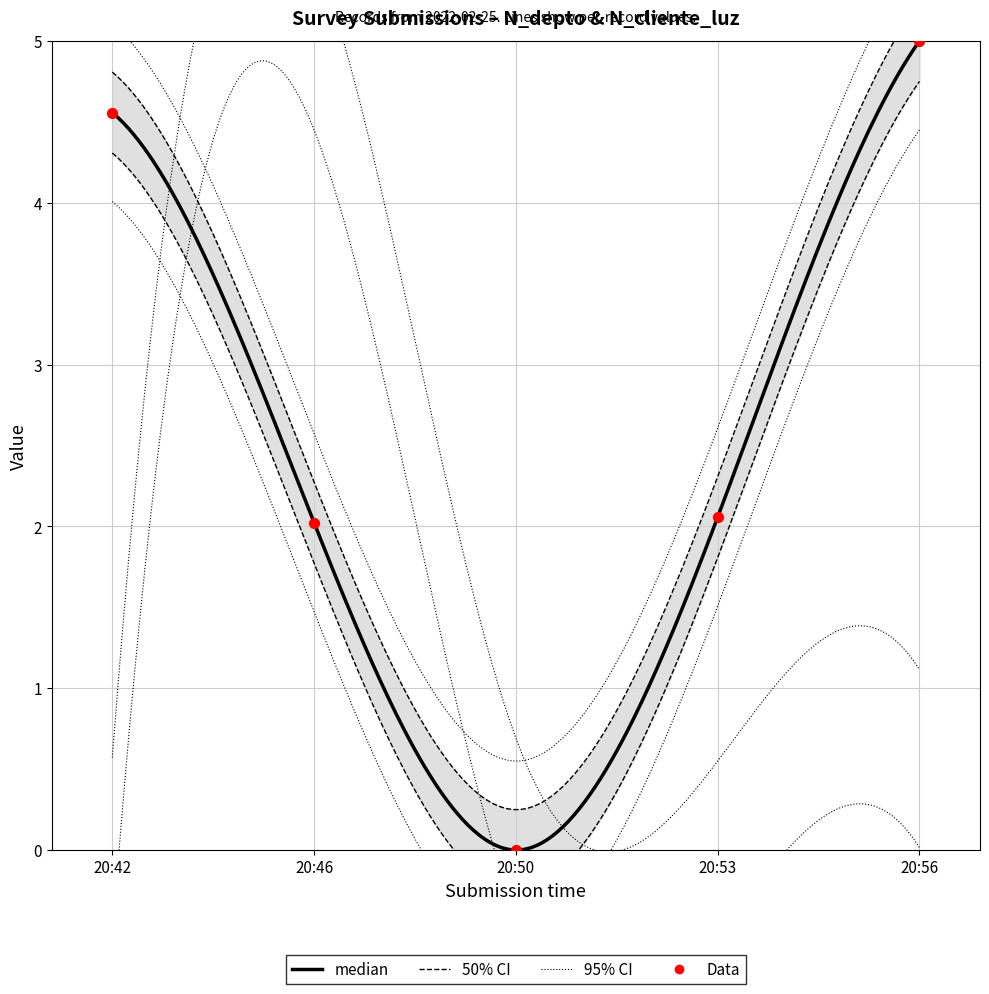

Approximately how many times larger is the value at 20:53 compared to 20:56?

0.4